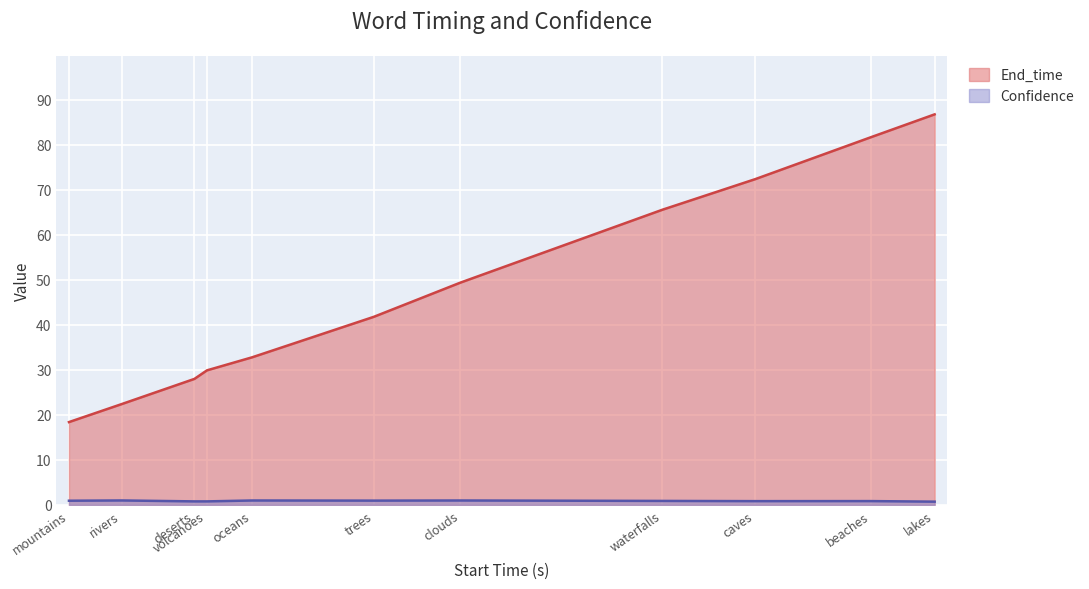

List the labels in order of End_time value, largest first.

lakes, beaches, caves, waterfalls, clouds, trees, oceans, volcanoes, deserts, rivers, mountains